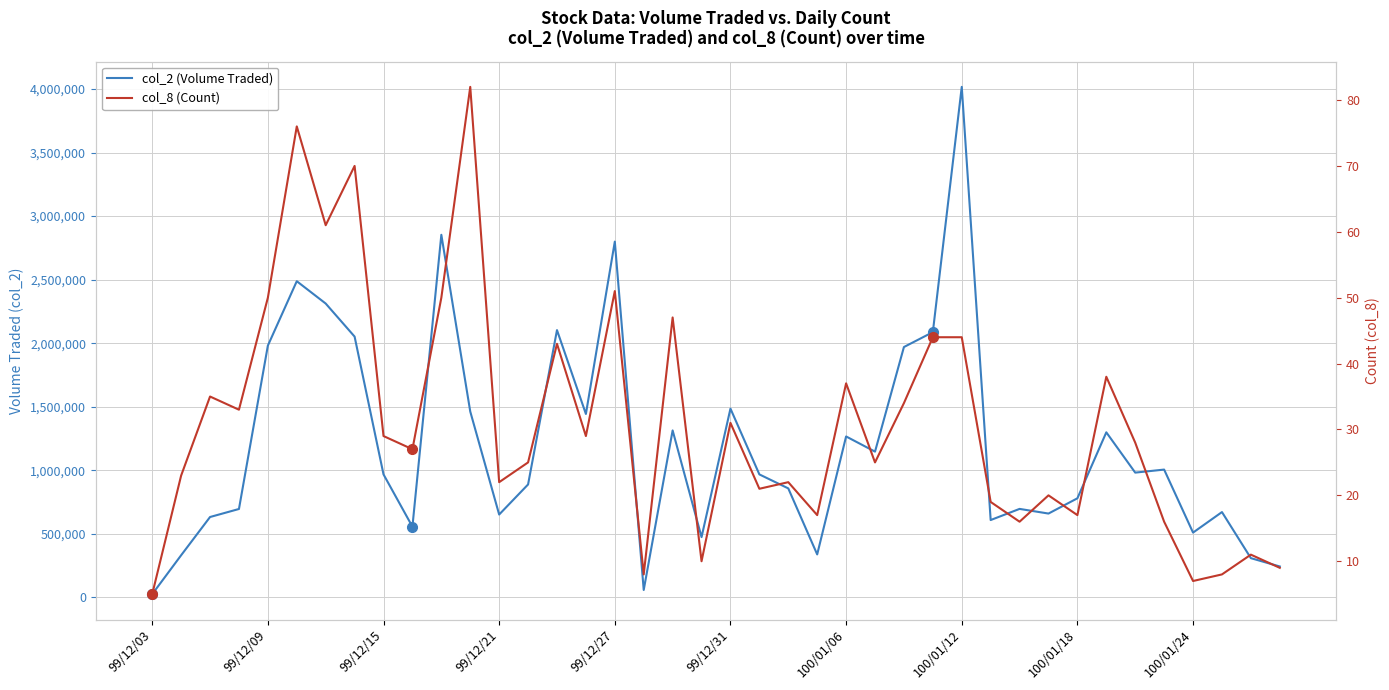

The value of col_8 (Count) at 39 is 15. True or false?

False